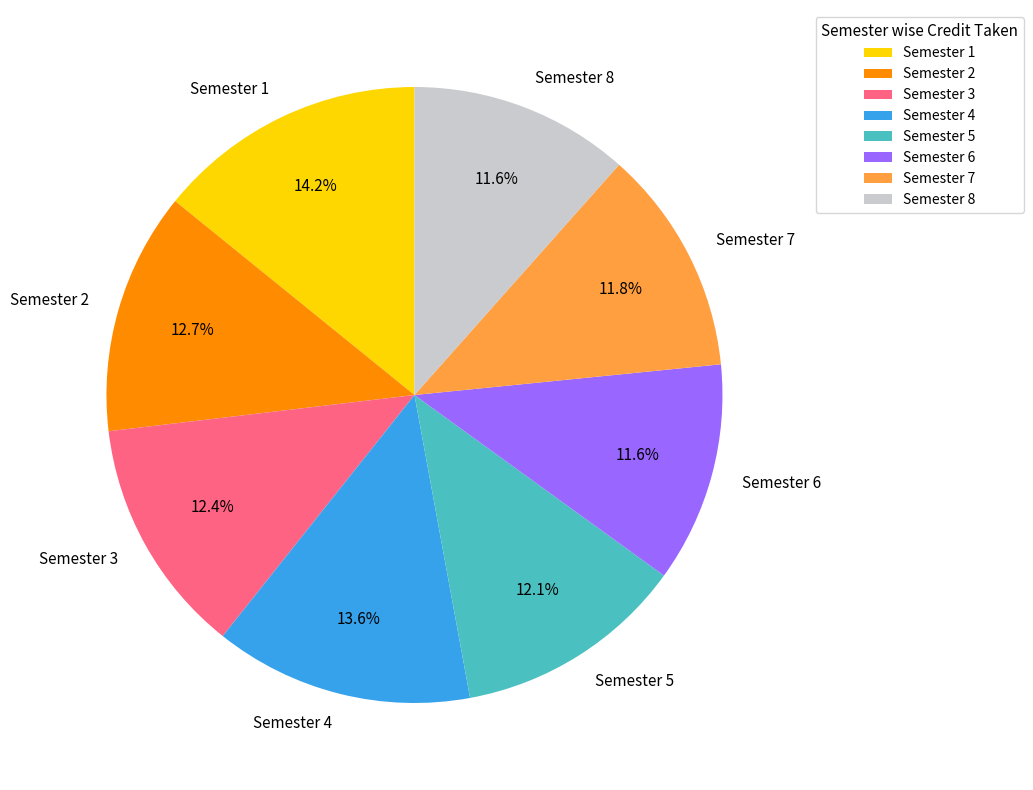

True or false: Semester 6 accounts for 12% of the total.

True